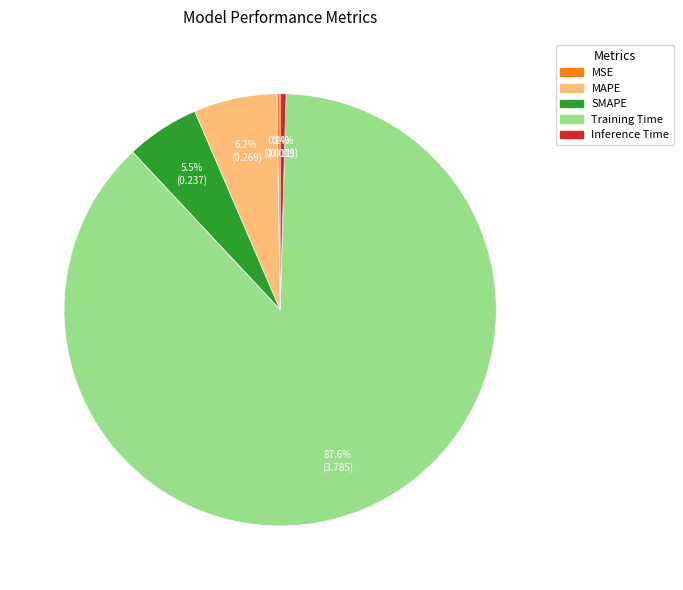

To the nearest percent, what is the average slice percentage?

20%